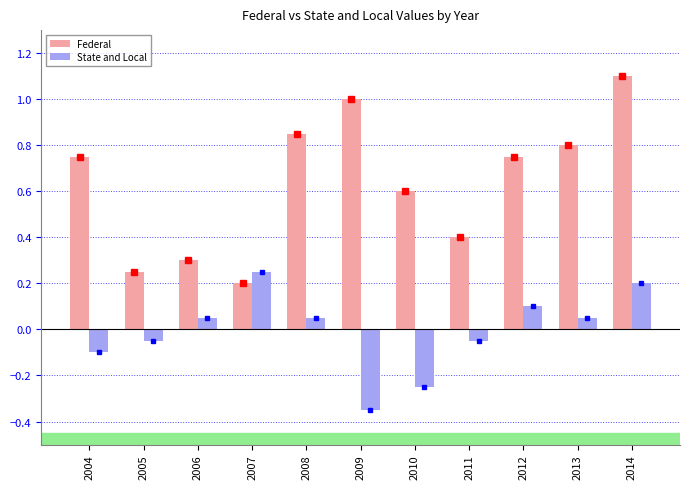

What value does the Federal series have at 2010?

0.6